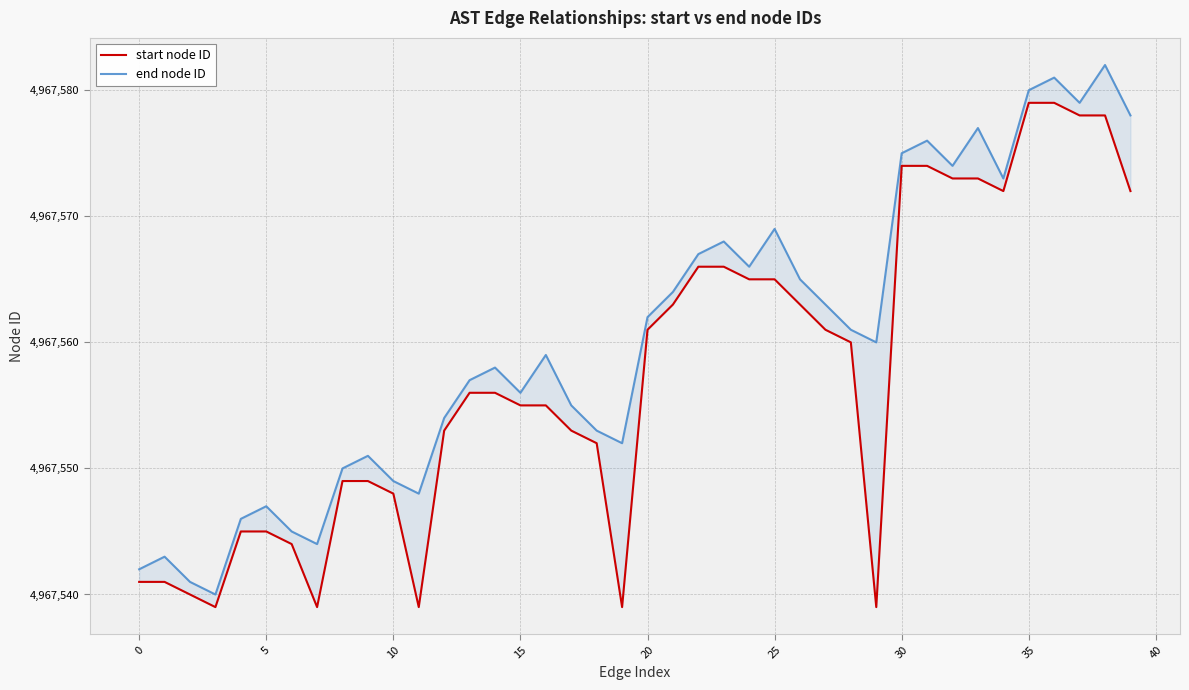

Reading left to right, list all the values displayed in this chart.

start node ID: 4967541	4967541	4967540	4967539	4967545	4967545	4967544	4967539	4967549	4967549	4967548	4967539	4967553	4967556	4967556	4967555	4967555	4967553	4967552	4967539	4967561	4967563	4967566	4967566	4967565	4967565	4967563	4967561	4967560	4967539	4967574	4967574	4967573	4967573	4967572	4967579	4967579	4967578	4967578	4967572
end node ID: 4967542	4967543	4967541	4967540	4967546	4967547	4967545	4967544	4967550	4967551	4967549	4967548	4967554	4967557	4967558	4967556	4967559	4967555	4967553	4967552	4967562	4967564	4967567	4967568	4967566	4967569	4967565	4967563	4967561	4967560	4967575	4967576	4967574	4967577	4967573	4967580	4967581	4967579	4967582	4967578